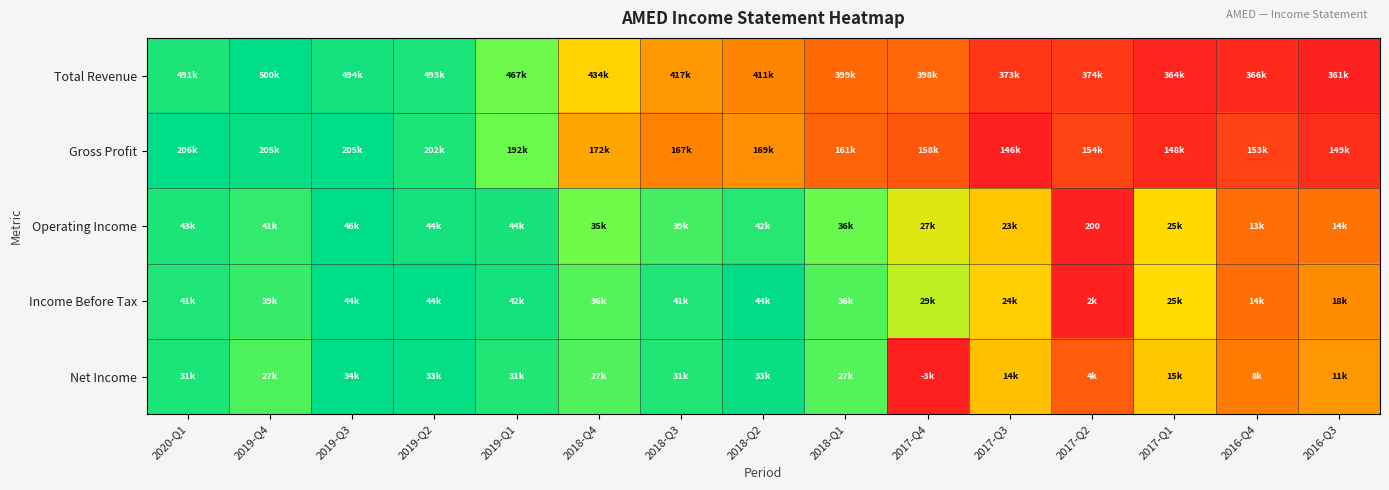

How many positive values does the Net Income series have?

14